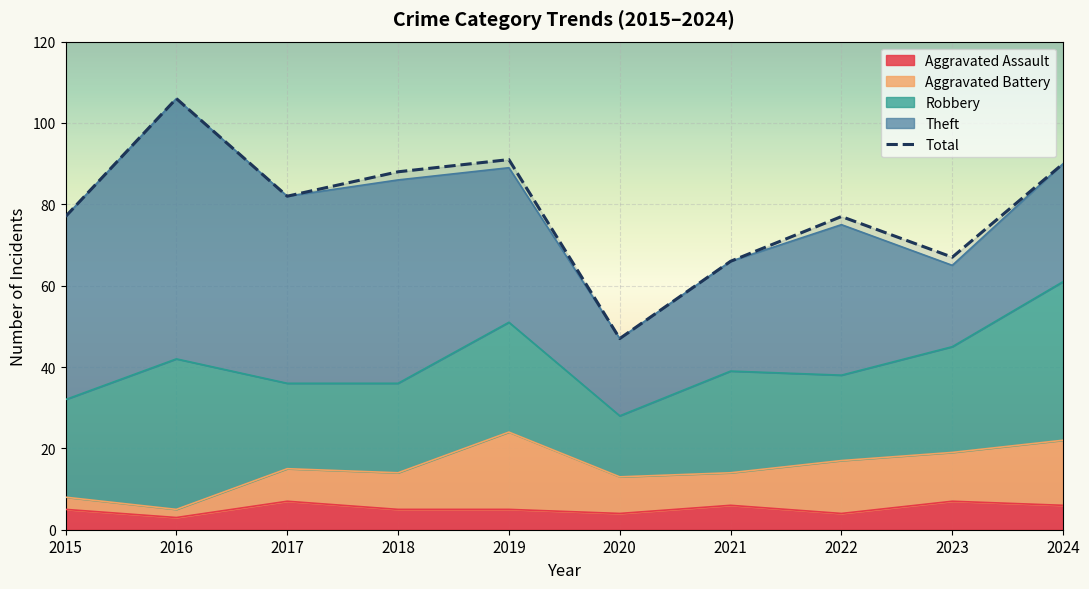

Approximately how many times larger is the value at 2015 compared to 2023?

1.1